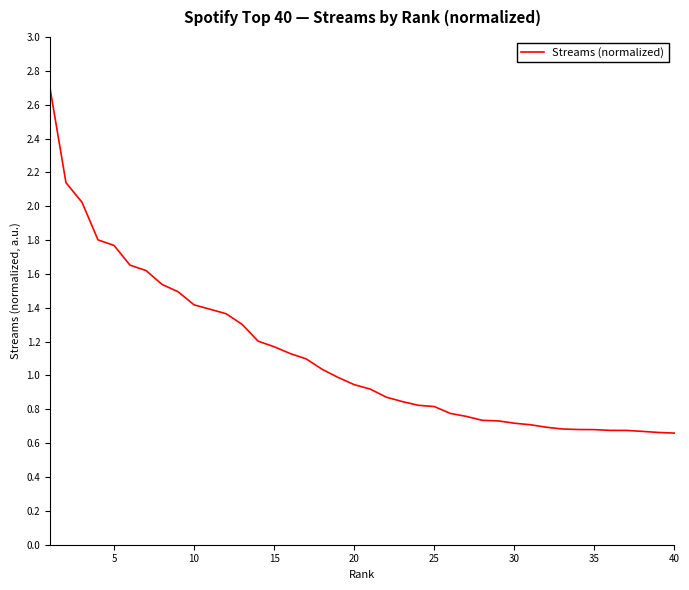

What is the greatest value displayed?

2.7